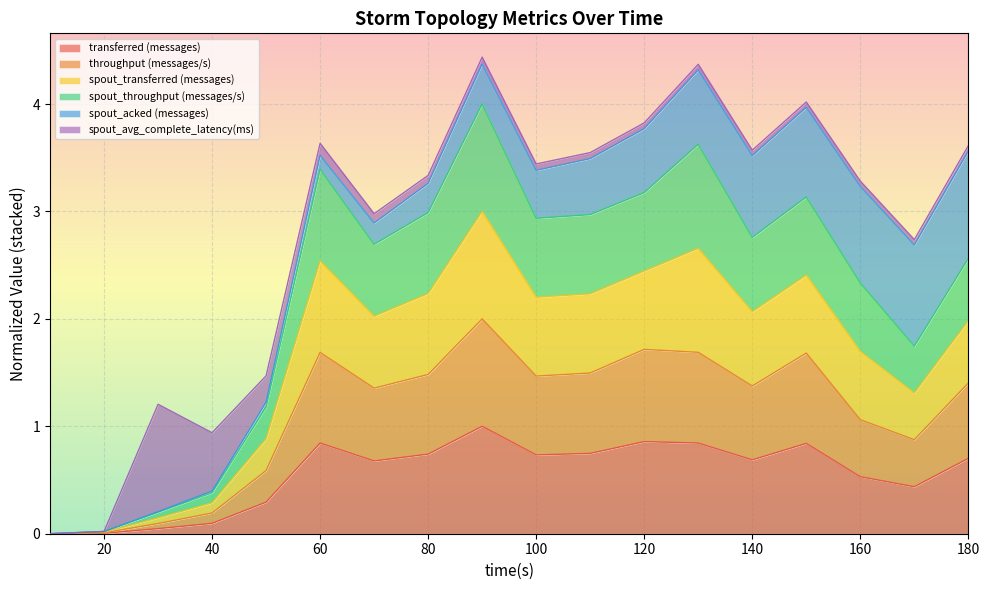

What is the maximum value for transferred (messages)?

1.0